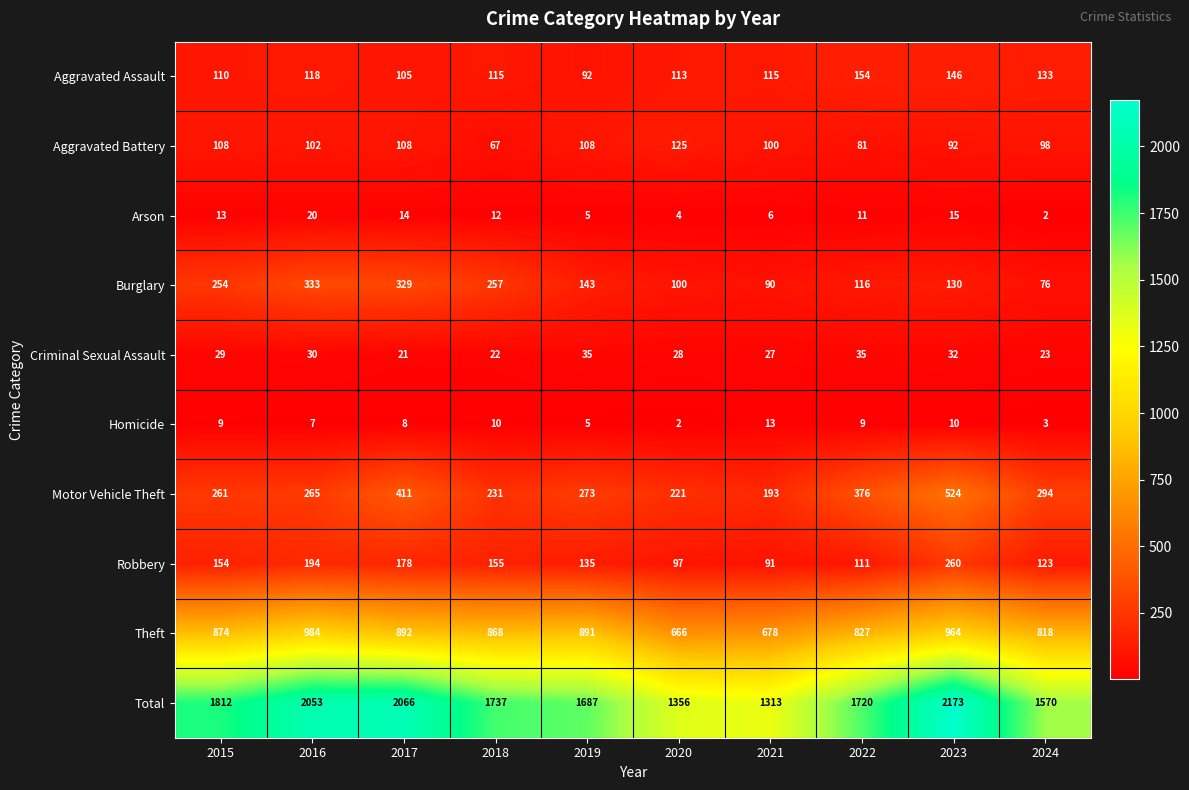

What is the difference between the Aggravated Battery values at 2019 and 2021?

8